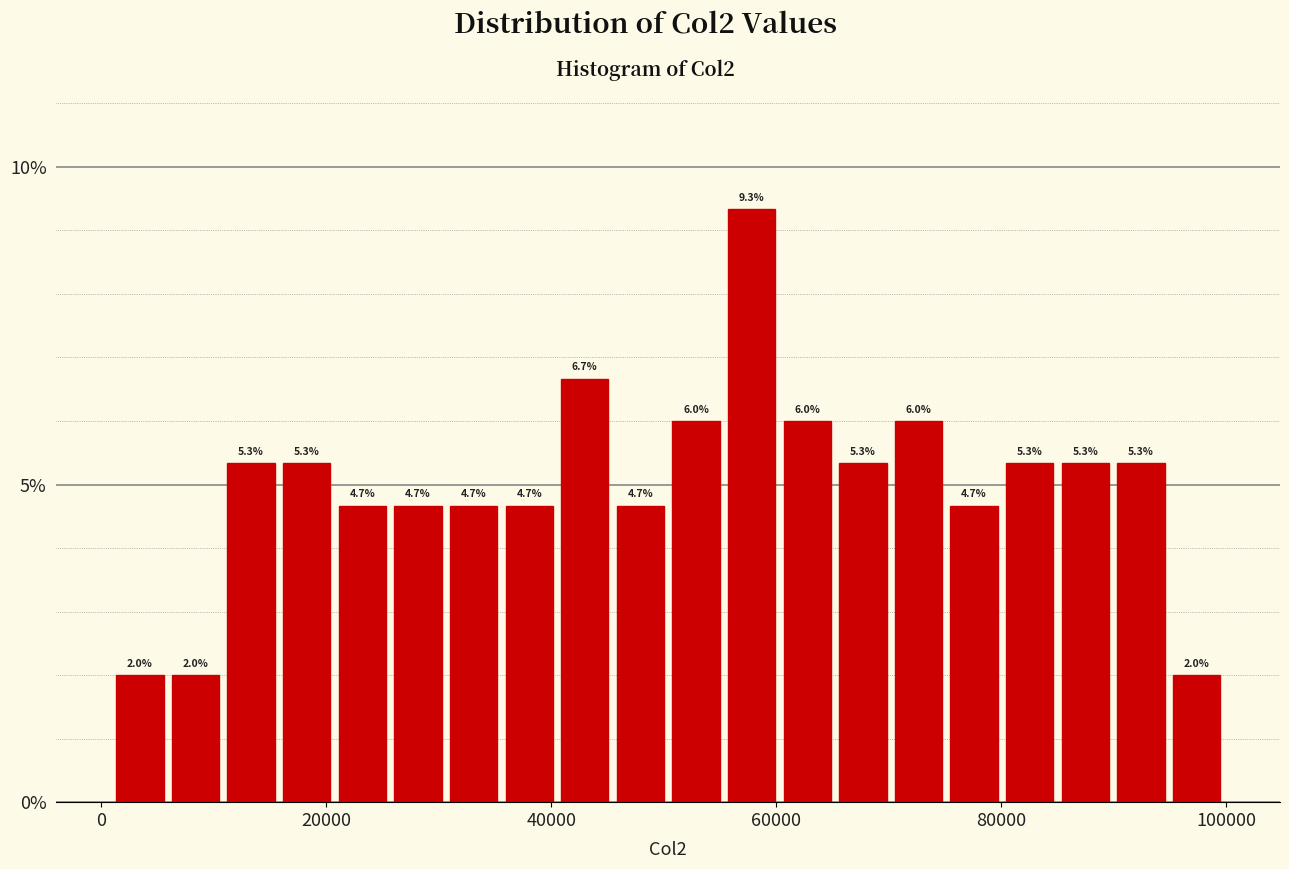

Read against the x-axis, roughly where is the centre of the tallest bar?

58000